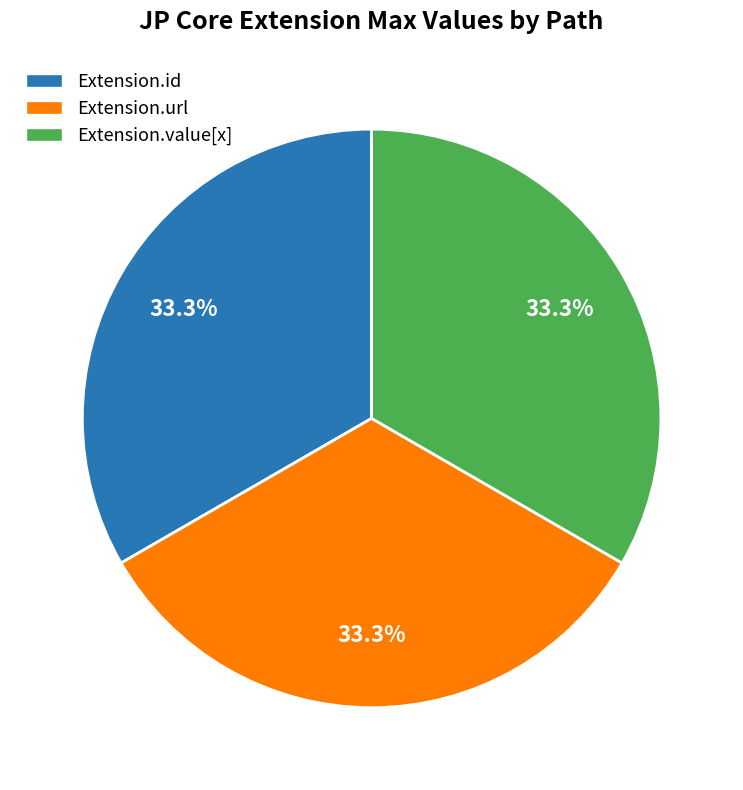

Is there a majority slice in this chart?

No